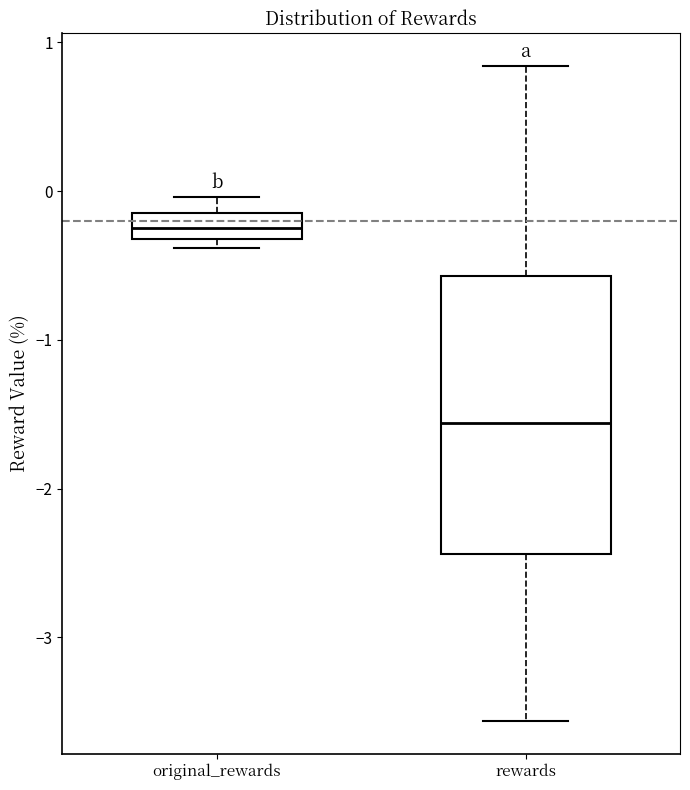

Which box has the highest median line?

original_rewards